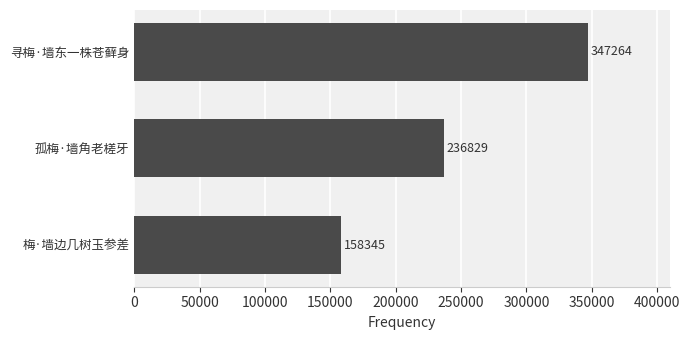

Does the chart contain stacked bars?

No